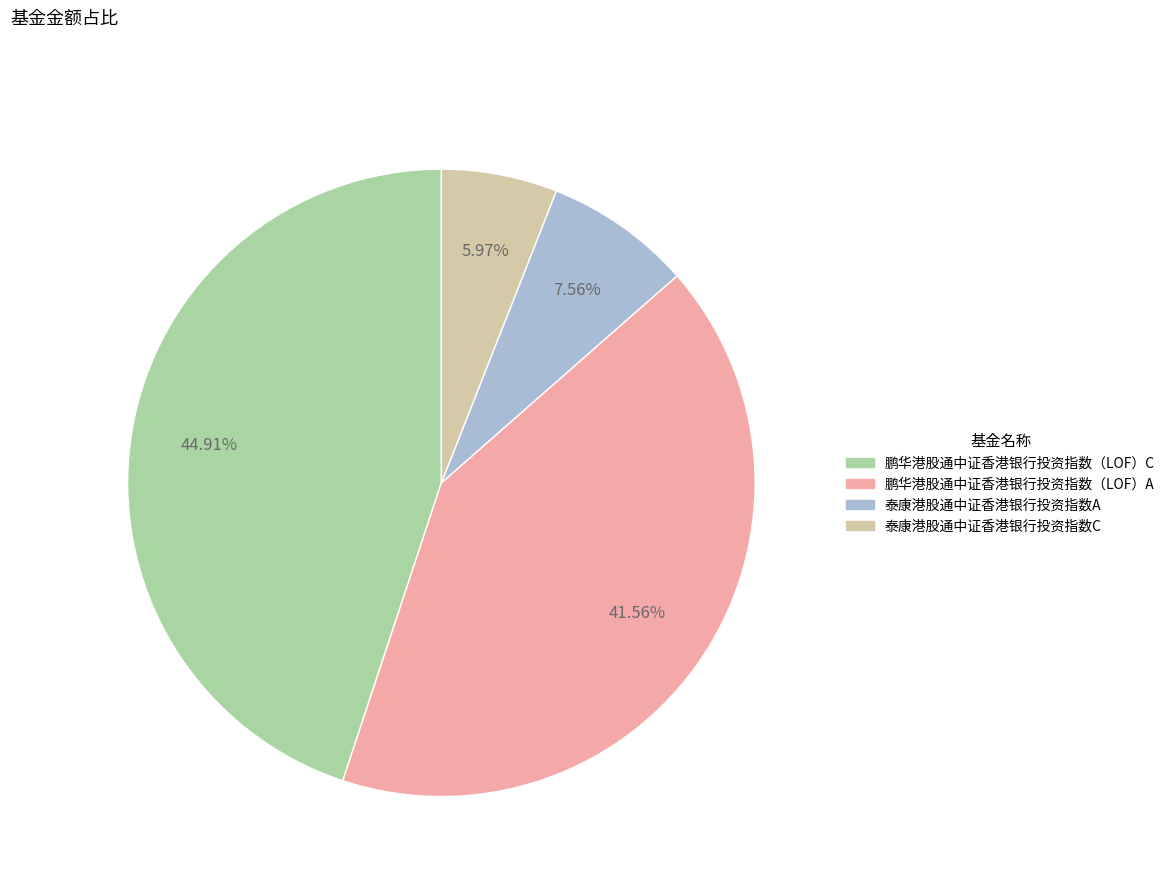

To the nearest percent, what is the difference between the largest and smallest slice percentages?

39%